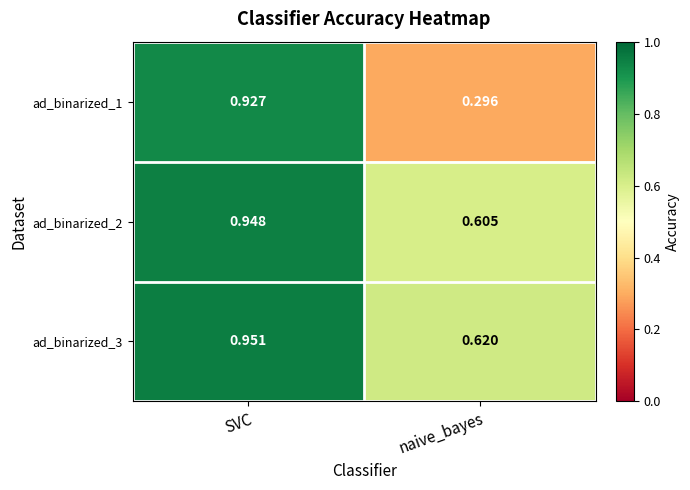

At which category is the sum across all series the highest?

SVC